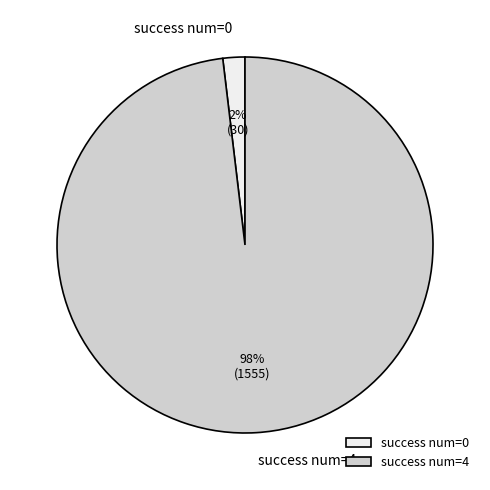

How many segments does this pie chart have?

2